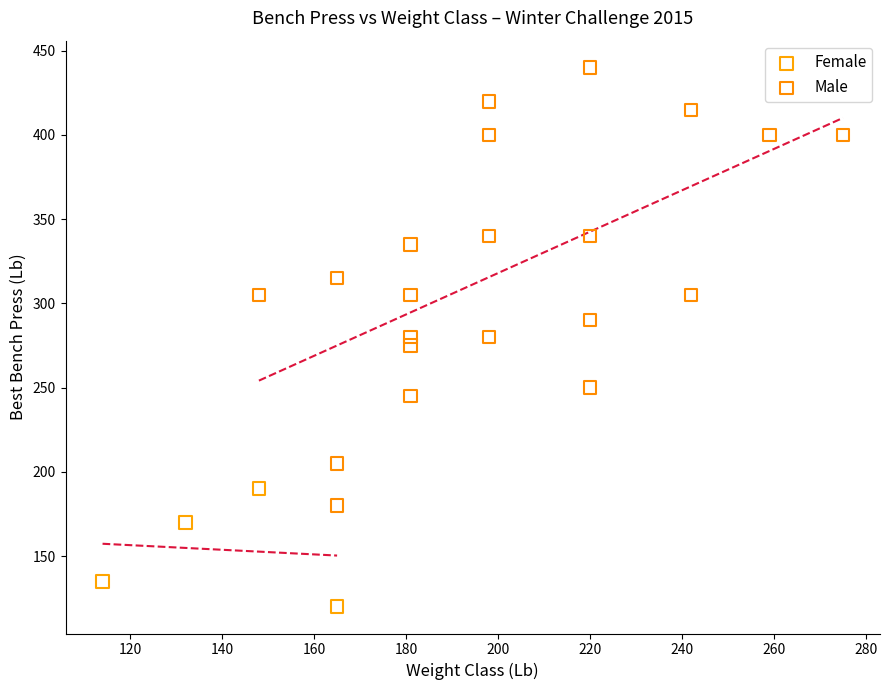

What are all the series names shown in the legend?

Female, Male